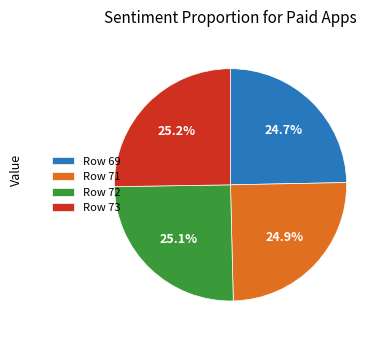

What is the total percentage of Row 72 and Row 69?

49.8%